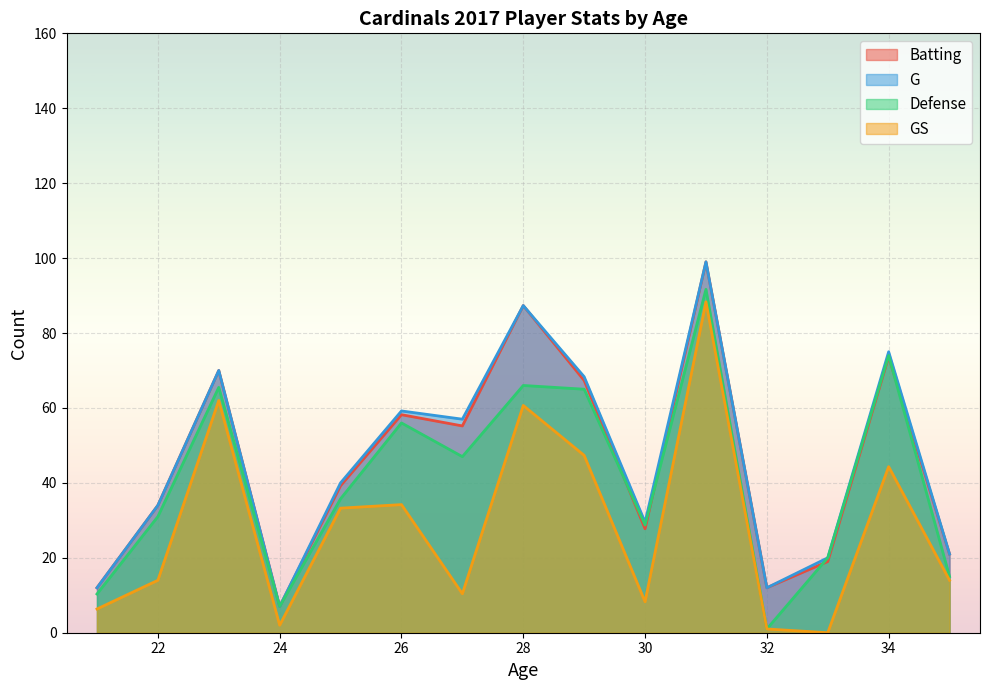

At which label does G reach its minimum?

24